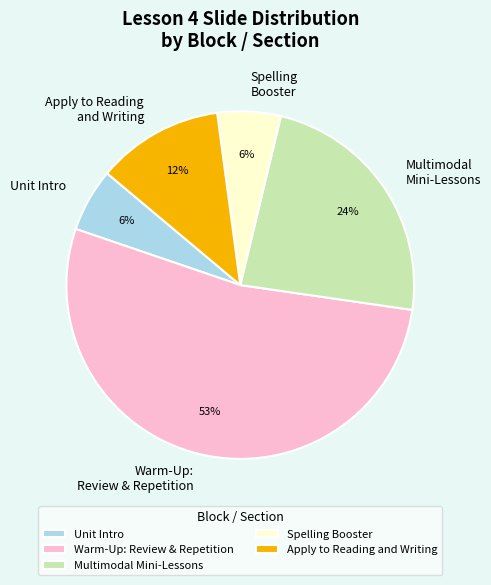

Approximately how many times larger is the value at Multimodal Mini-Lessons compared to Unit Intro?

4.0